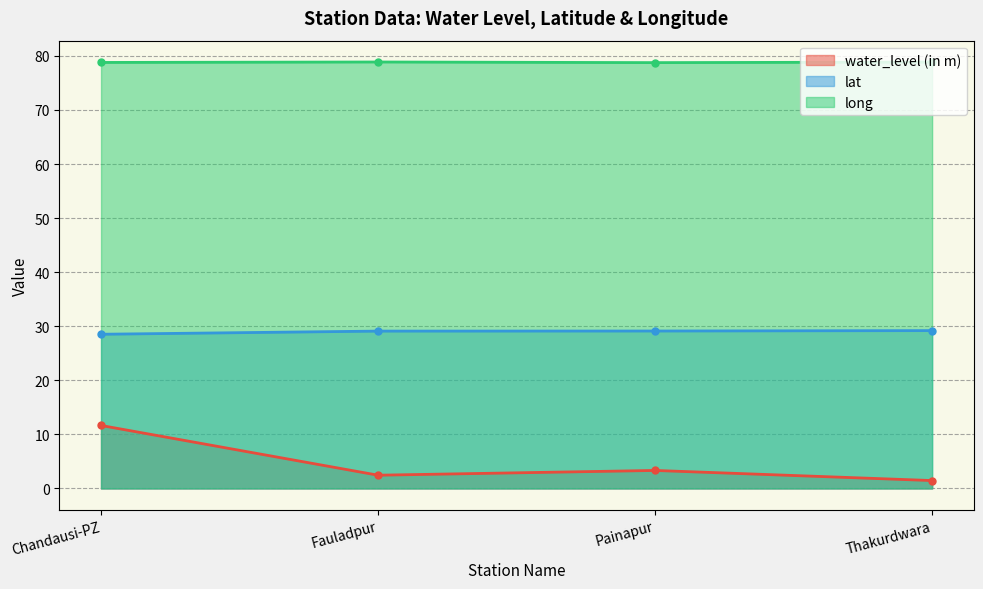

Which category has the highest value in the lat series?

Thakurdwara